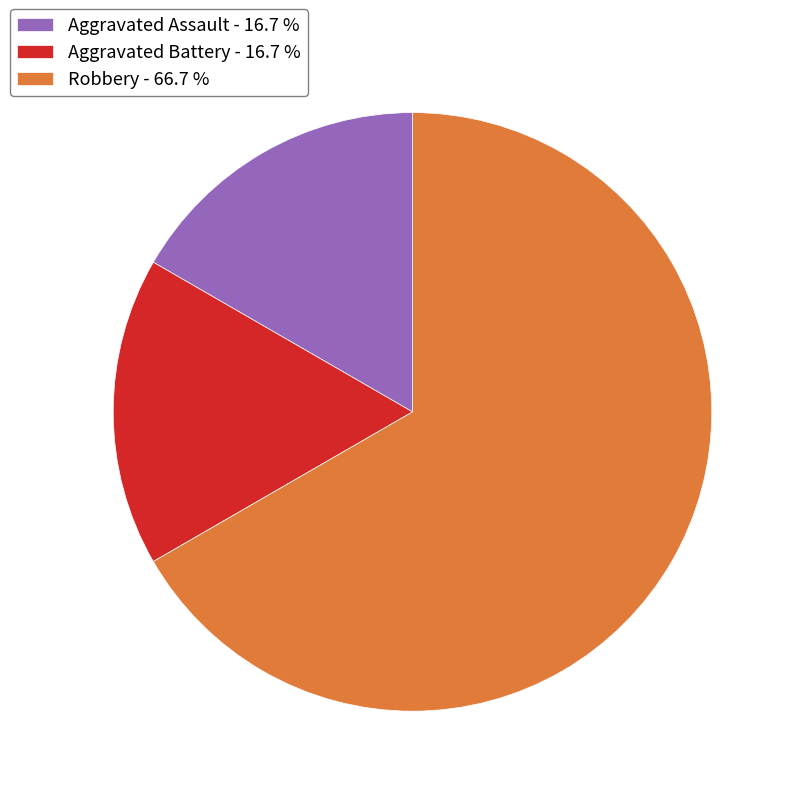

Is there a majority slice in this chart?

Yes